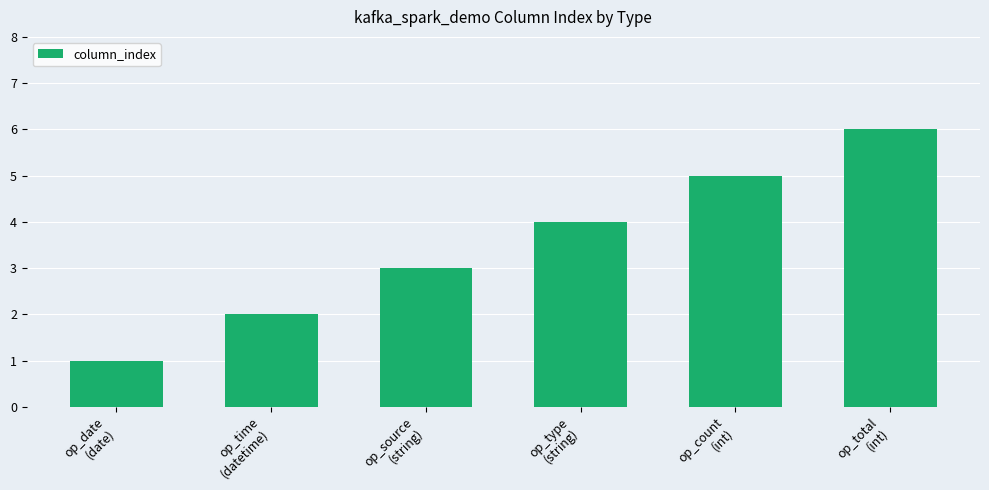

The value at op_date
(date) is 1. True or false?

True